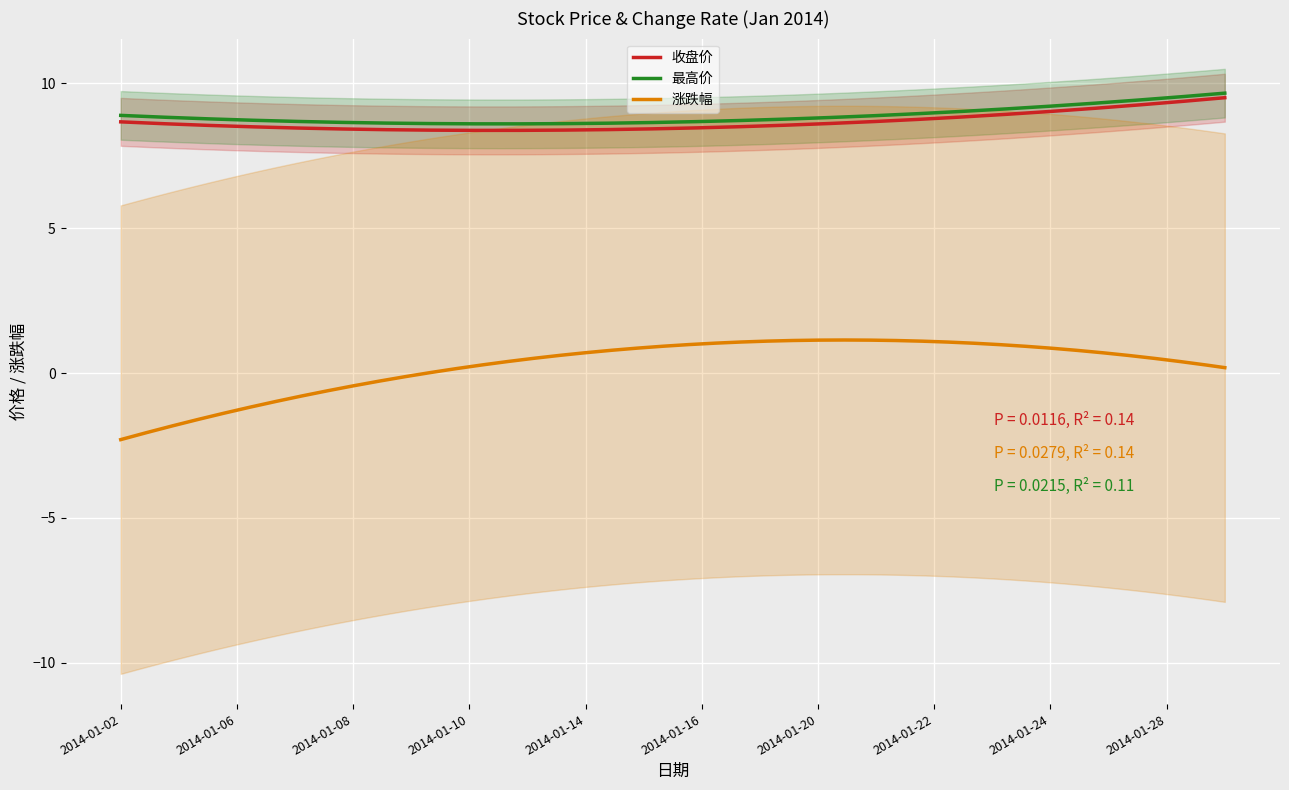

How many categories are shown in the chart?

20